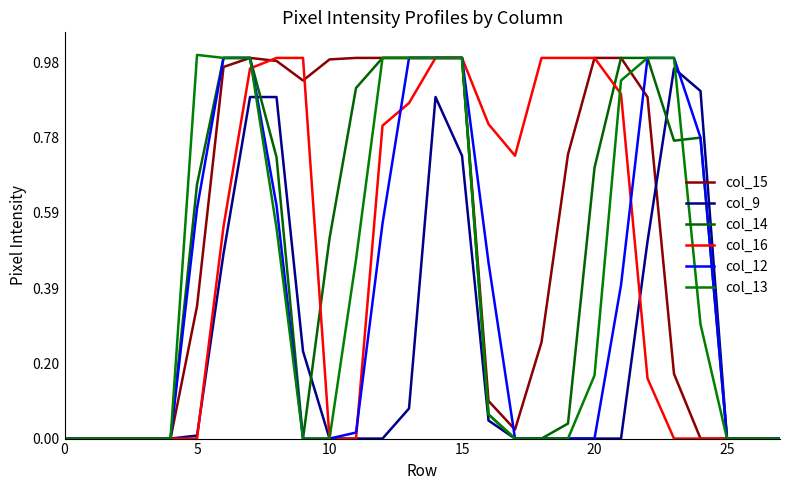

What are all the series names shown in the legend?

col_15, col_9, col_14, col_16, col_12, col_13